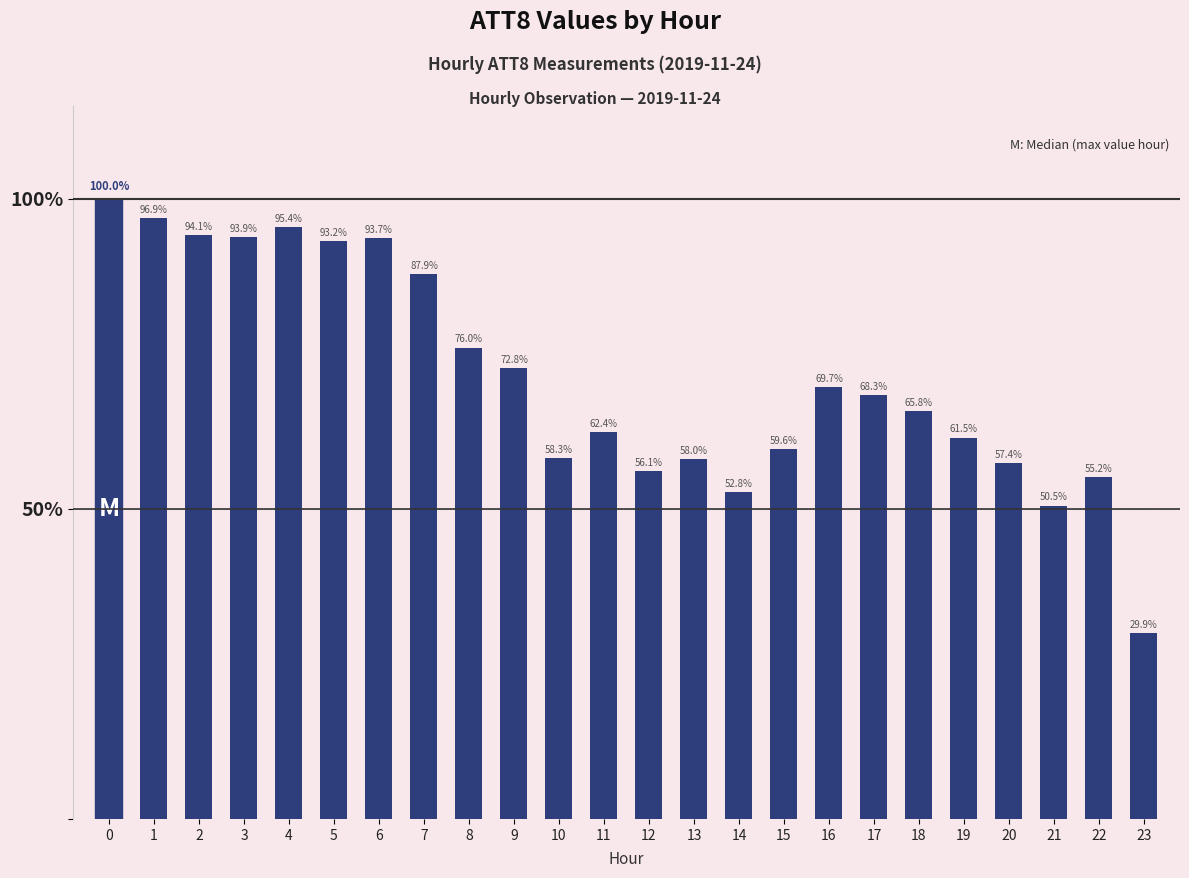

How many values exceed 68?

12